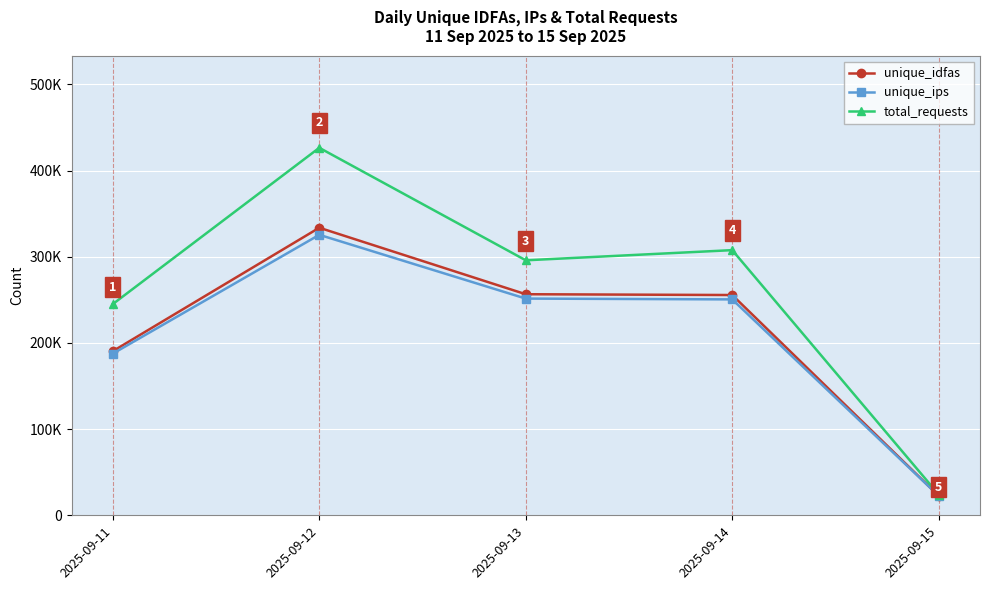

The value of unique_ips at 2025-09-13 is 251471. True or false?

True